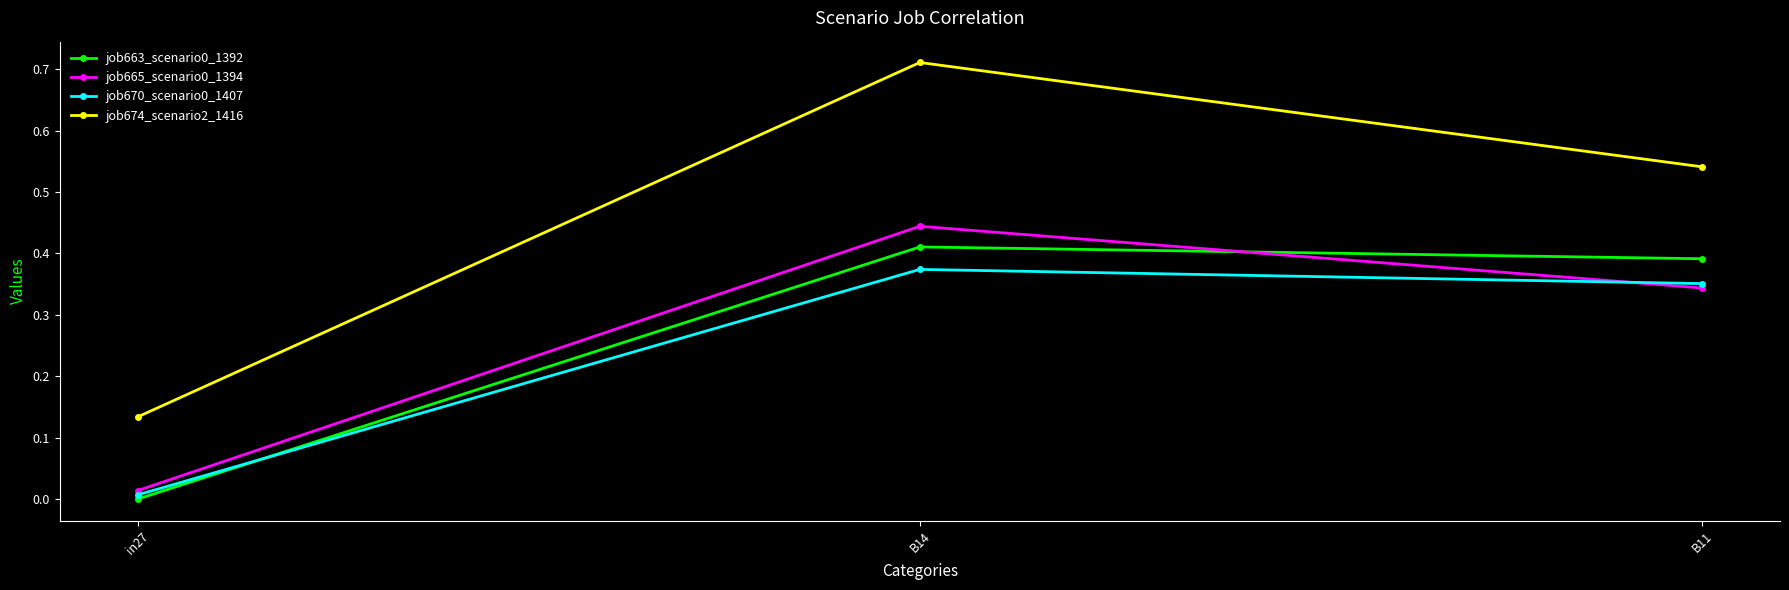

What is the label of the 2nd point from the right?

B14